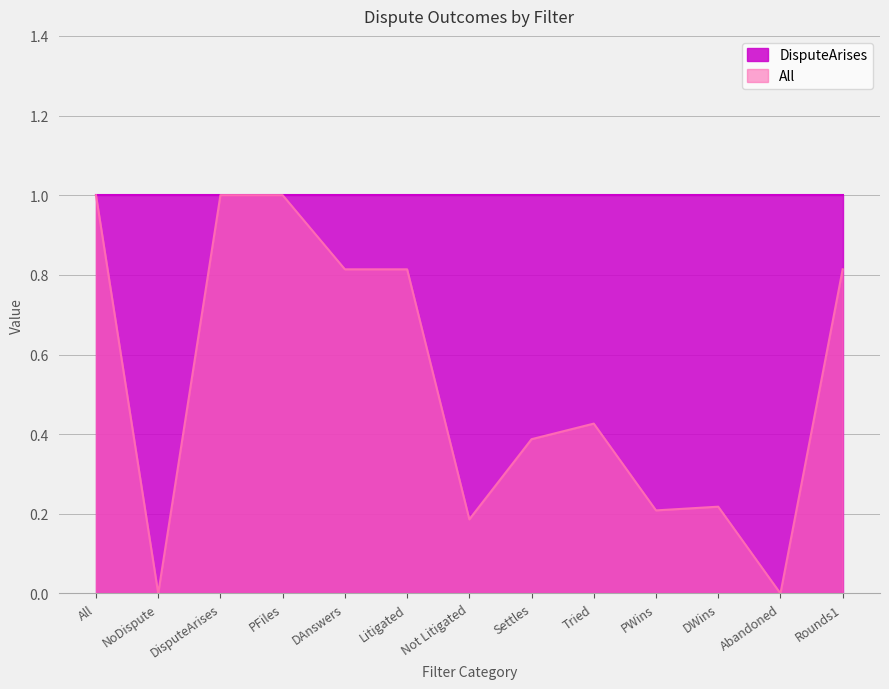

How many points are lower than both their immediate neighbors (excluding endpoints)?

4